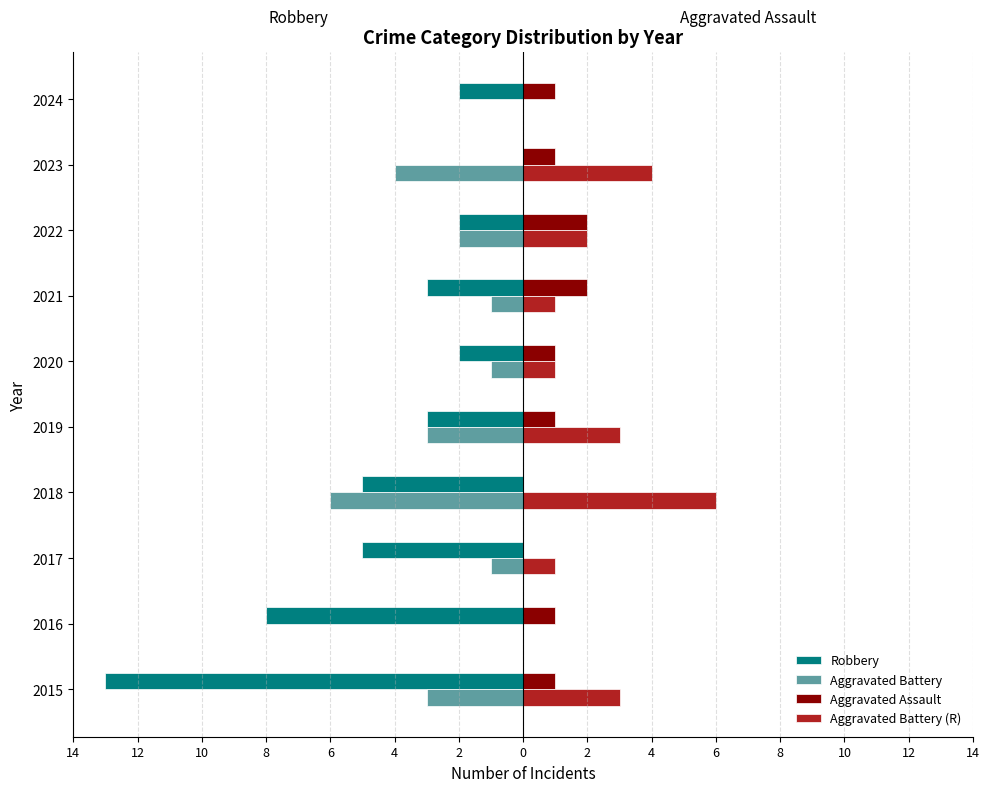

List the series in order of their peak value, lowest first.

Robbery, Aggravated Battery, Aggravated Assault, Aggravated Battery (R)